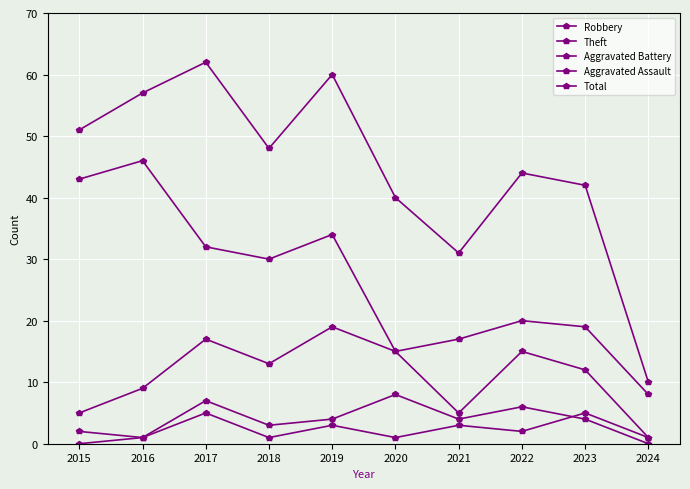

Where does the Aggravated Assault series first go above 2?

2017